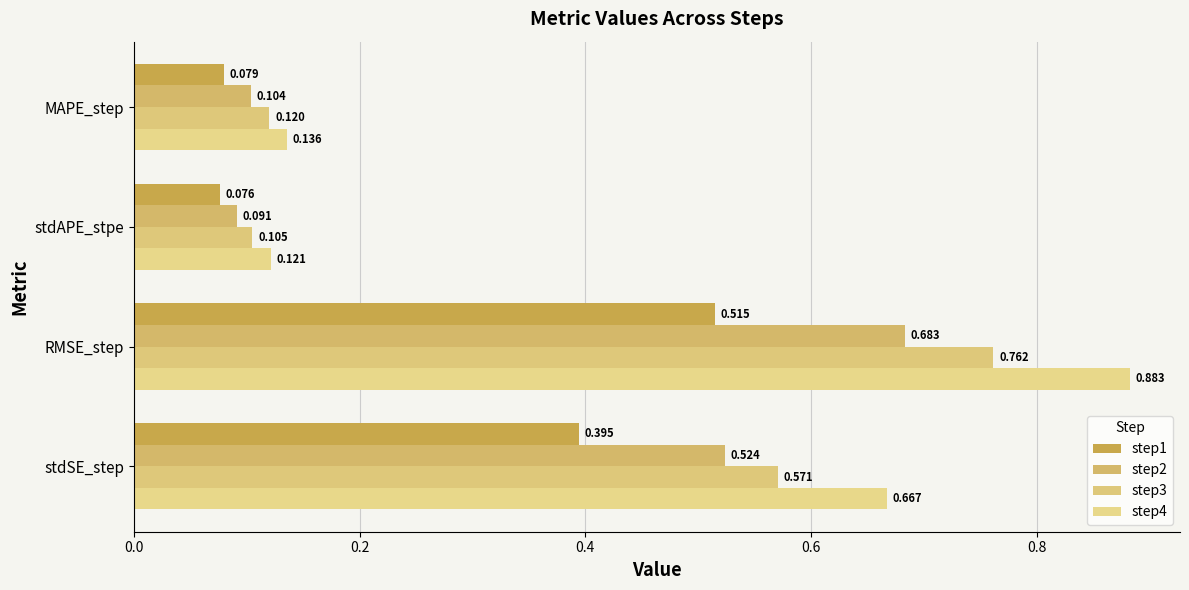

How many series are shown in this chart?

4